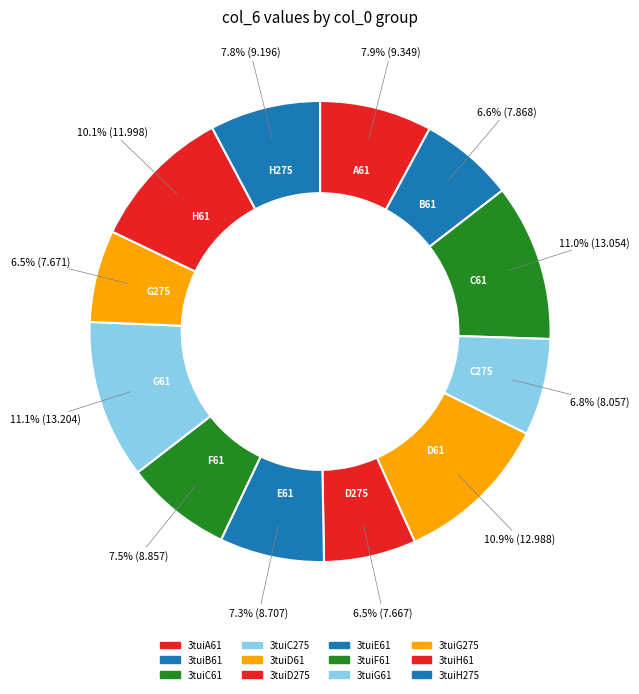

Which category has the smallest portion of the pie?

3tuiD275